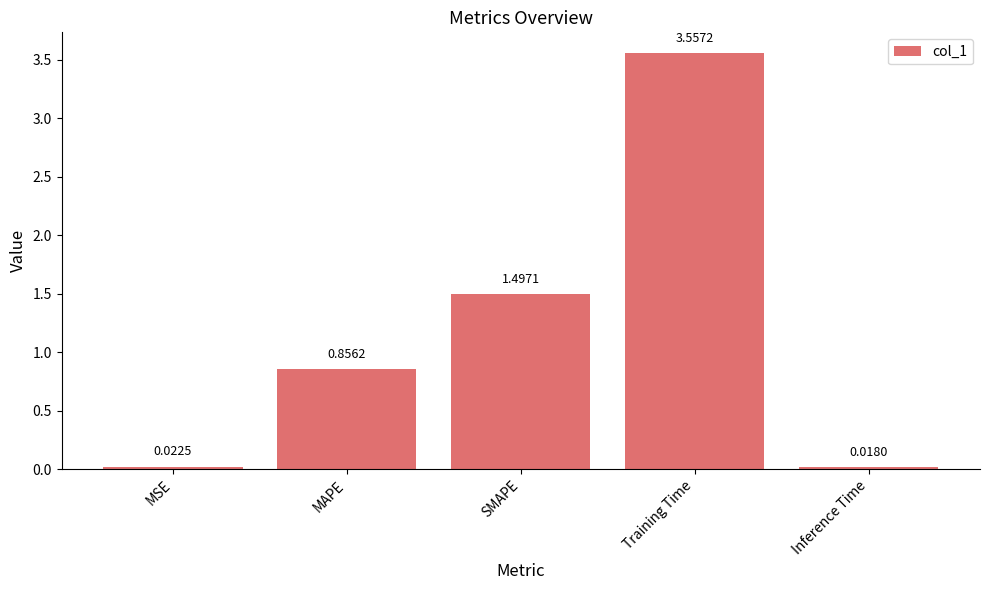

What is the label of the 5th bar from the left?

Inference Time